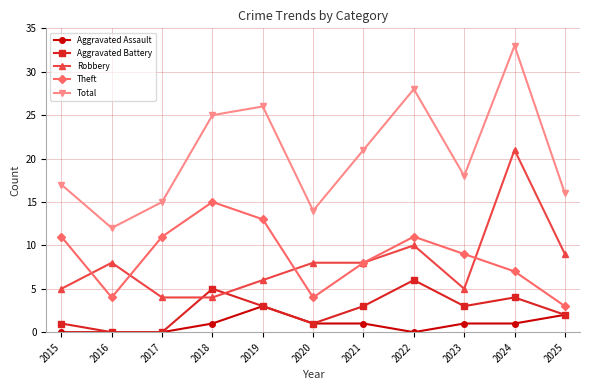

What is the value of the Aggravated Assault point at the 11th from the left?

2